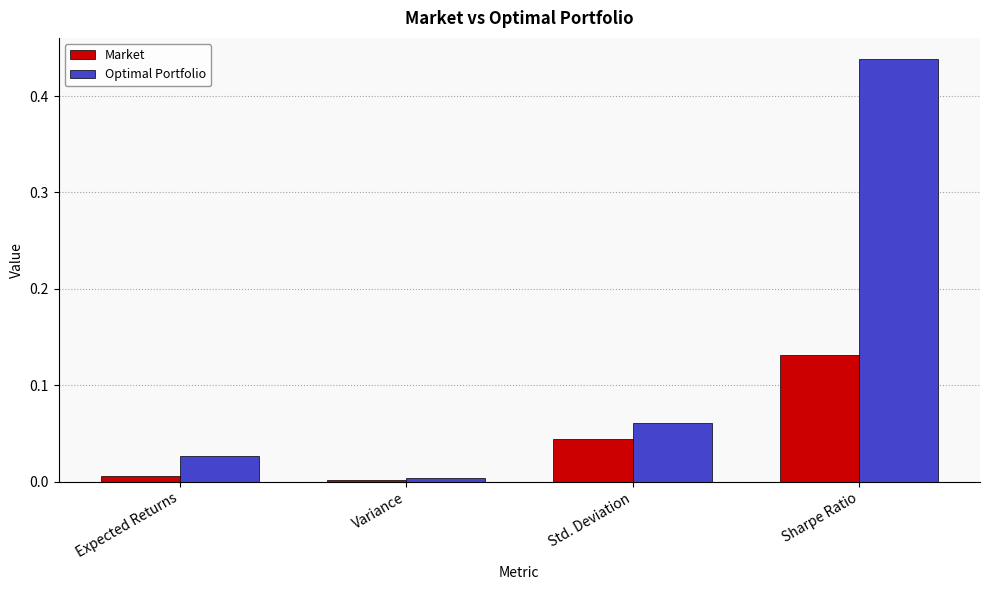

What is the difference between the highest and lowest values at Sharpe Ratio?

0.3